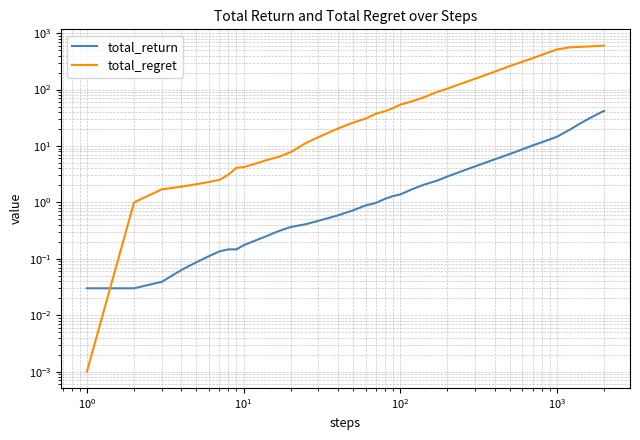

True or false: total_return has more than 2 interior local peaks.

False